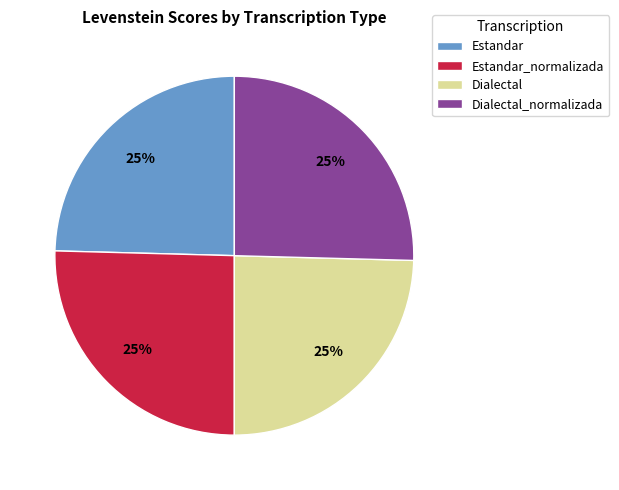

To the nearest percent, what is the average slice percentage?

25%